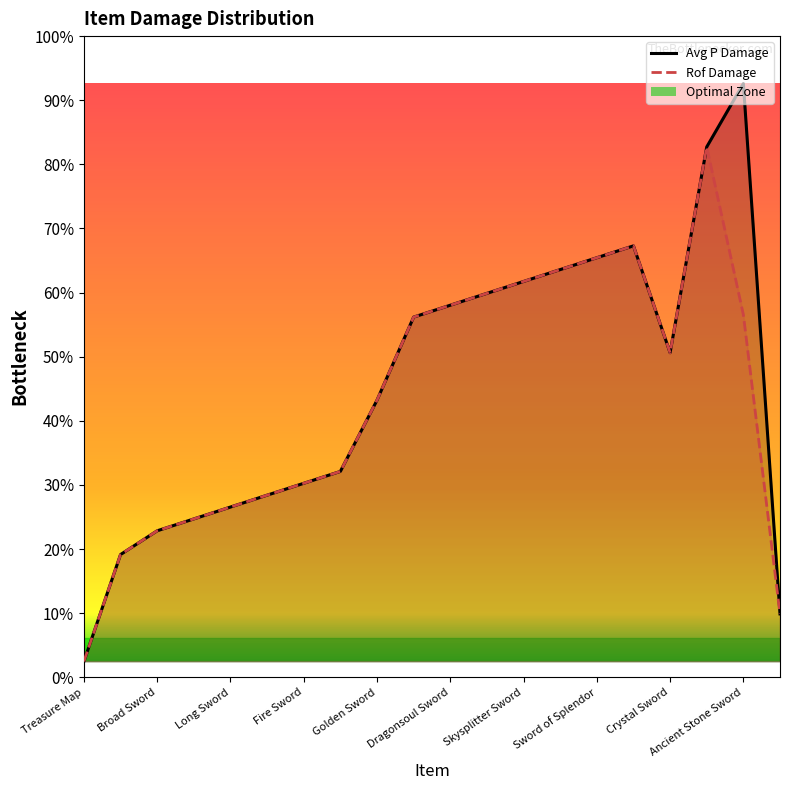

Rank the series by their maximum value, from lowest to highest.

Rof Damage, Avg P Damage